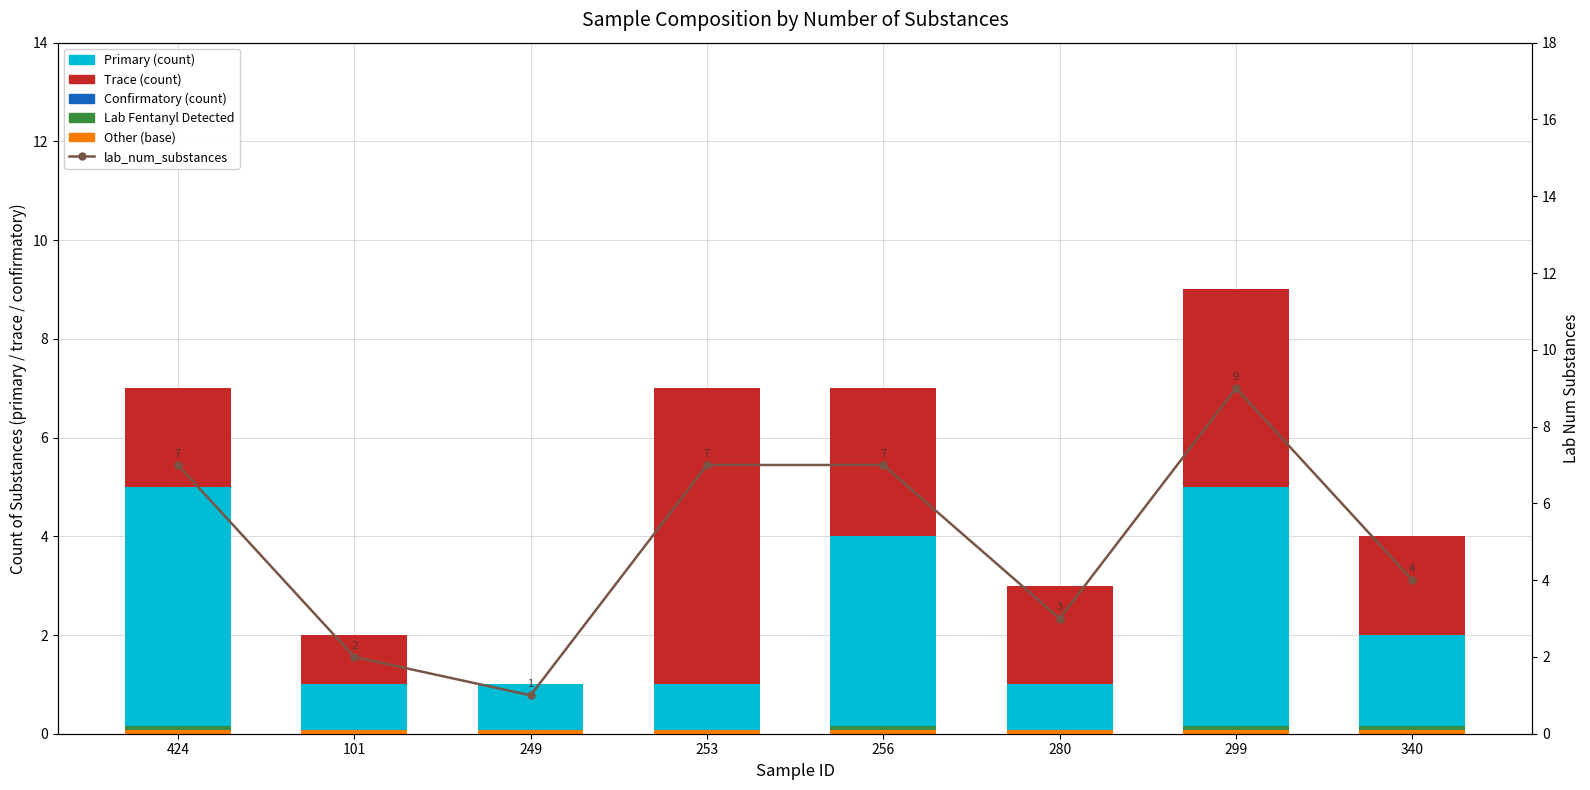

What is the difference between the Trace (count) values at 101 and 253?

5.0